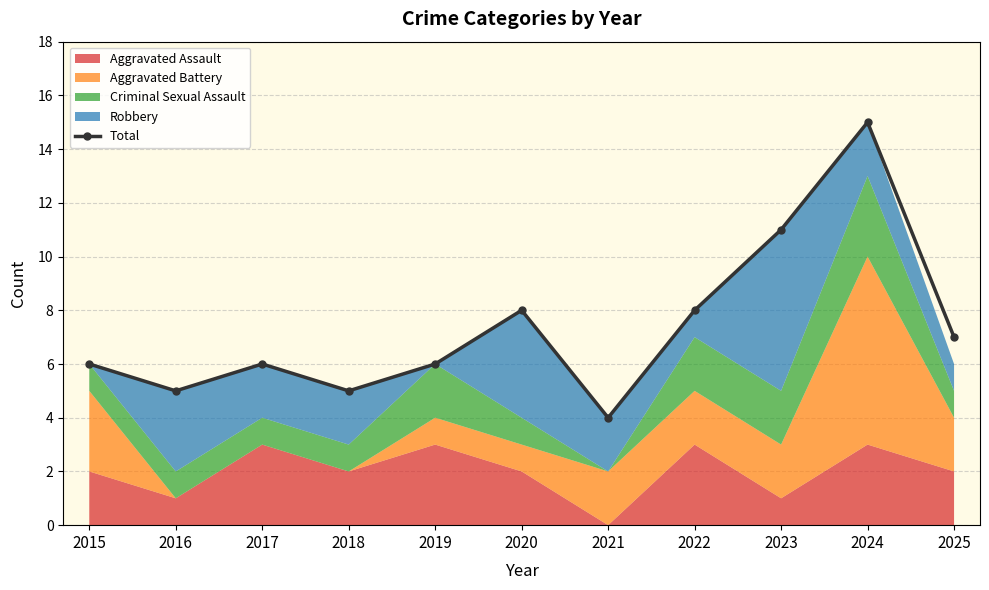

What is the change in value from 2015 to 2020?

+2